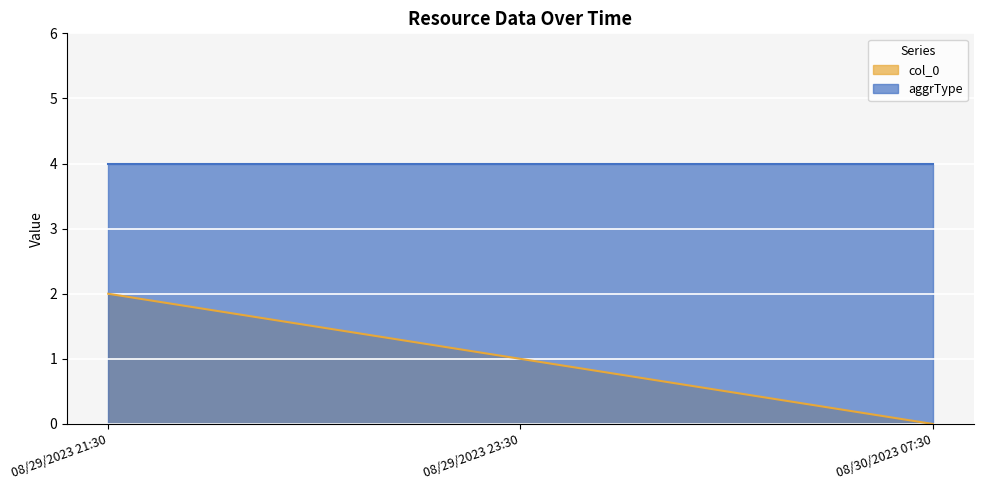

The chart shows a value of -1 at 08/30/2023 07:30. True or false?

False